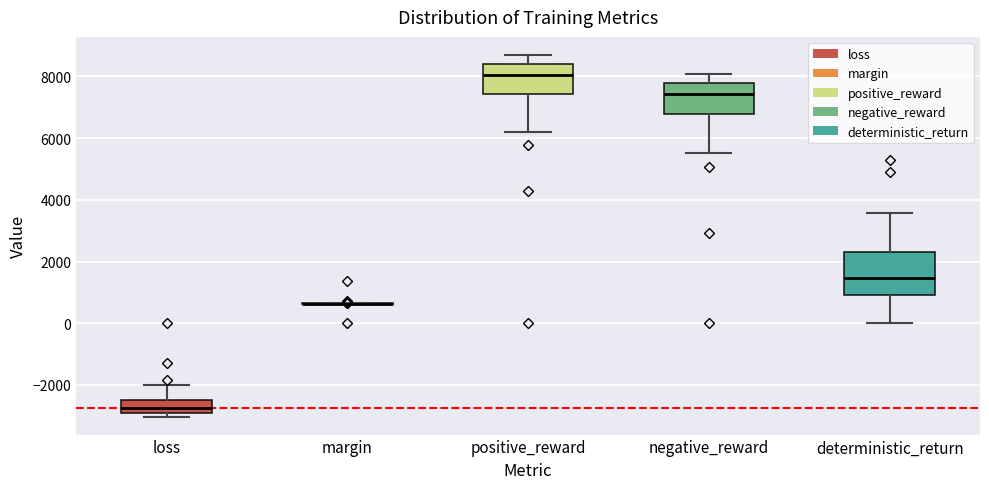

Reading left to right, read every box against the y-axis: the position of its median line, the range the box covers, and the ends of its whiskers. The values are not printed on the chart, so give them approximately, as read against the axis.

loss: median -2800, box -3000 to -2400, whiskers -3000 (just below the box's lower edge) to -2000
margin: box collapsed to a line at 600, whiskers 600 to 600
positive_reward: median 8000, box 7400 to 8400, whiskers 6200 to 8600
negative_reward: median 7400, box 6800 to 7800, whiskers 5600 to 8000
deterministic_return: median 1400, box 1000 to 2200, whiskers 0 to 3600